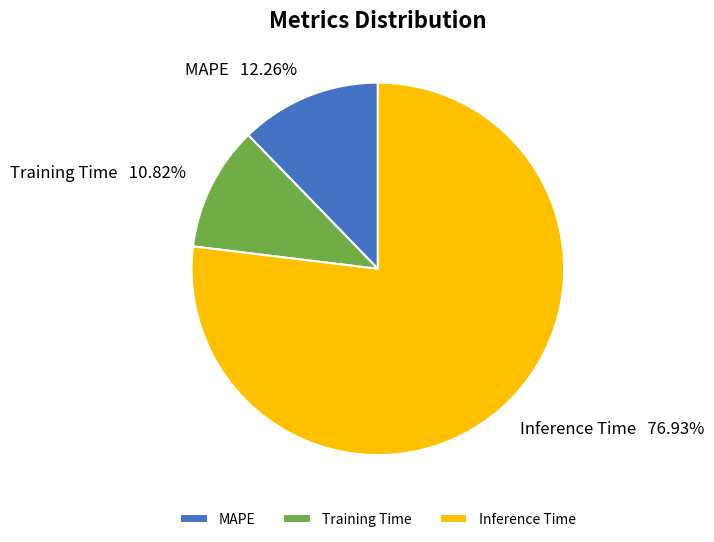

How many segments does this pie chart have?

3